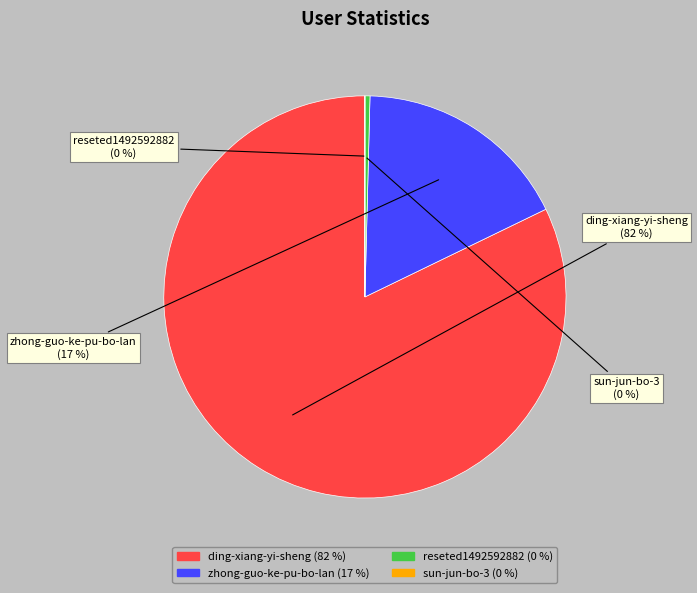

Combined, do reseted1492592882 and zhong-guo-ke-pu-bo-lan account for over 50%?

No